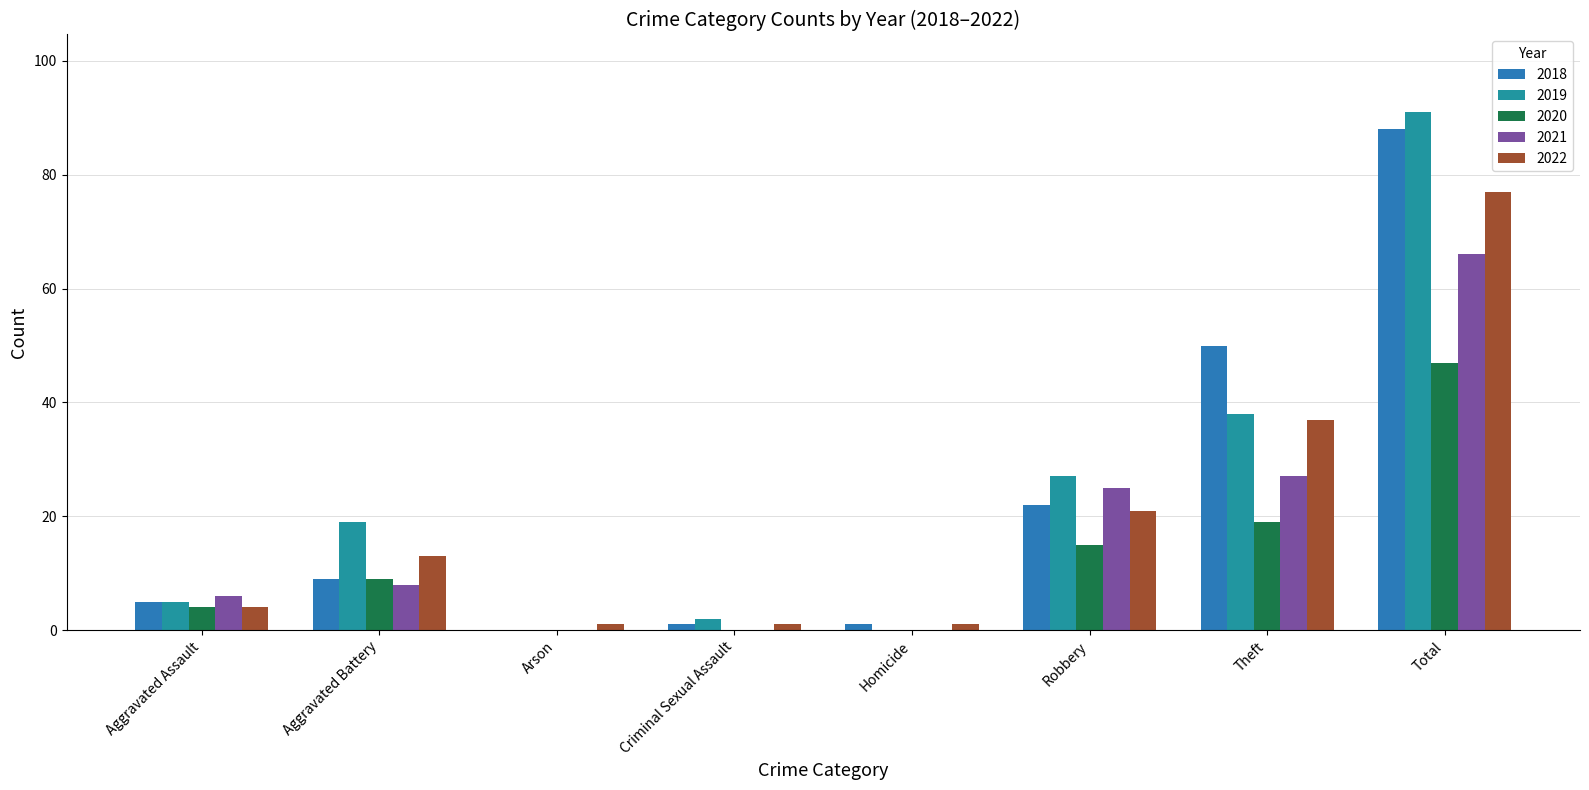

Count the number of data series in this chart.

5